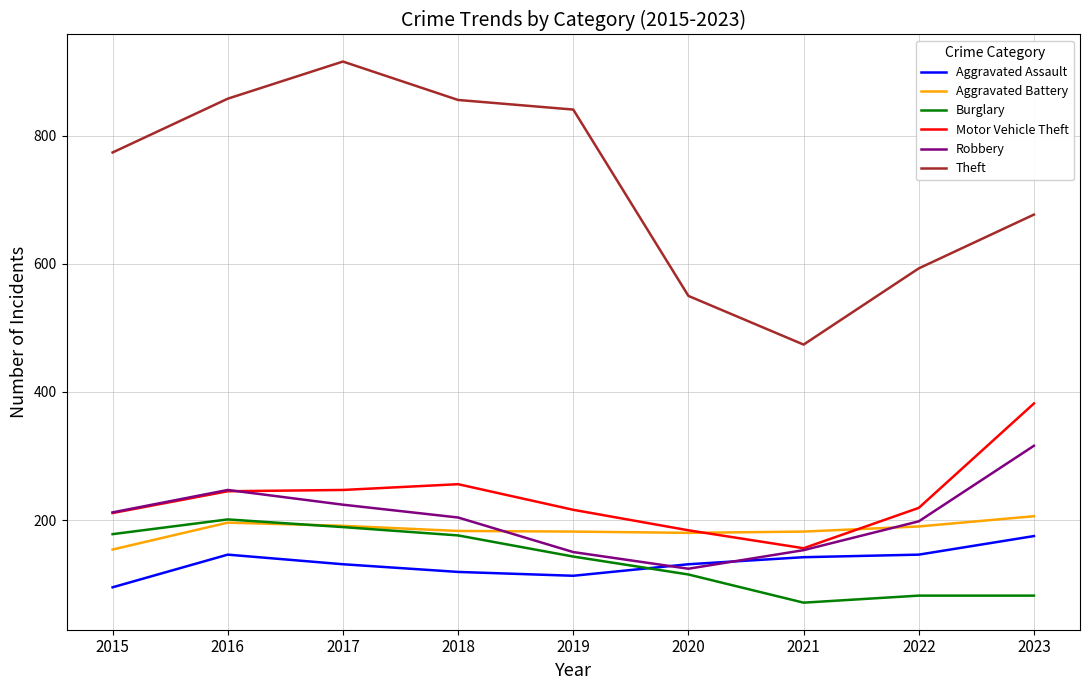

Which label corresponds to the smallest value in the chart?

2021